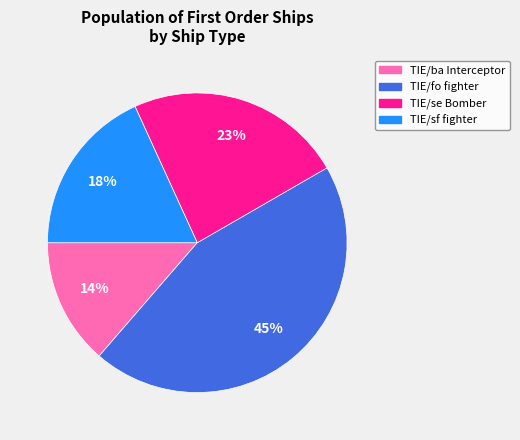

Rank the categories by value from highest to lowest.

TIE/fo fighter, TIE/se Bomber, TIE/sf fighter, TIE/ba Interceptor